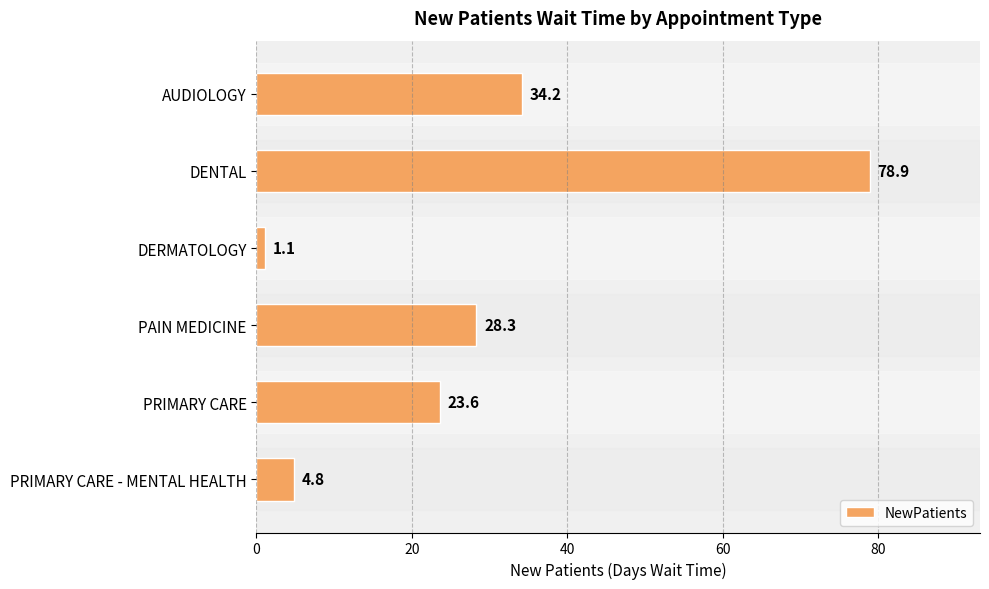

How many data points are less than 28?

3